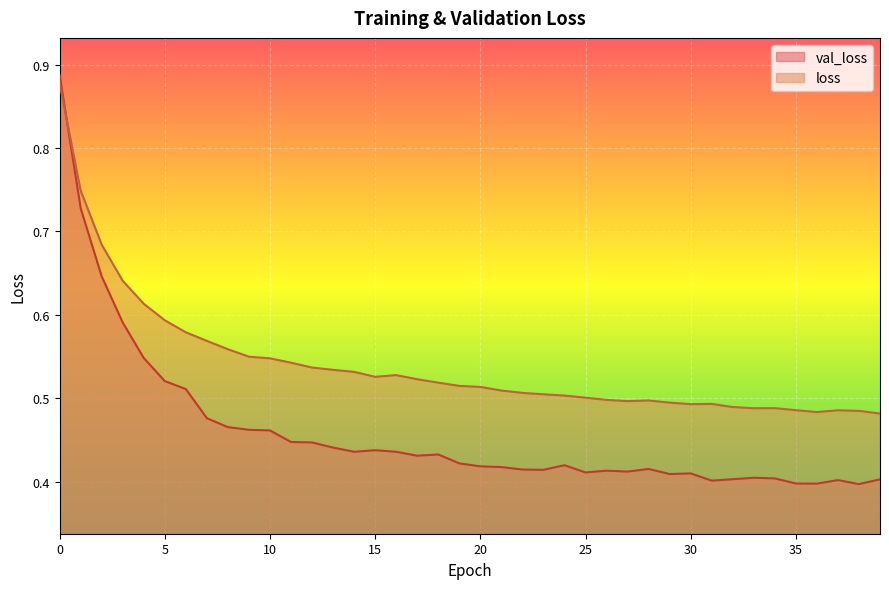

What is the value of the val_loss point at the 11th from the left?

0.5